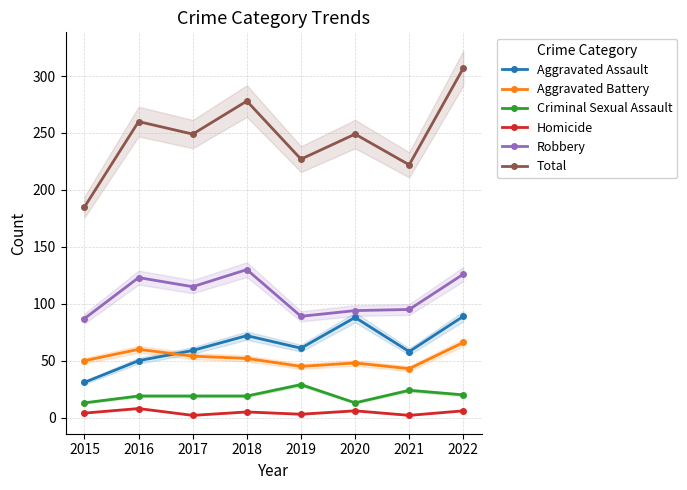

What is the greatest value displayed?

307